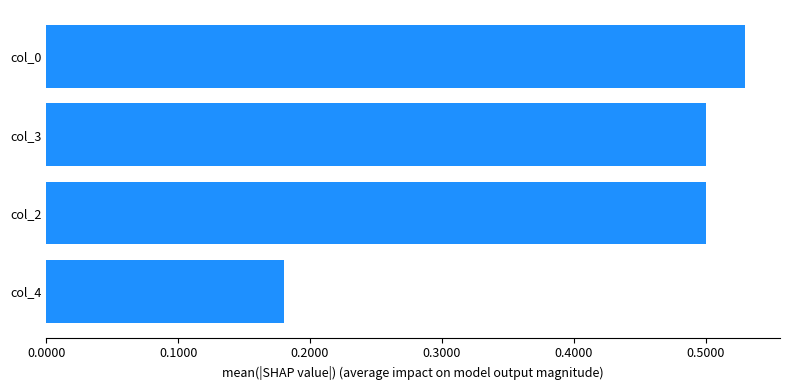

Does the chart contain any negative values?

No